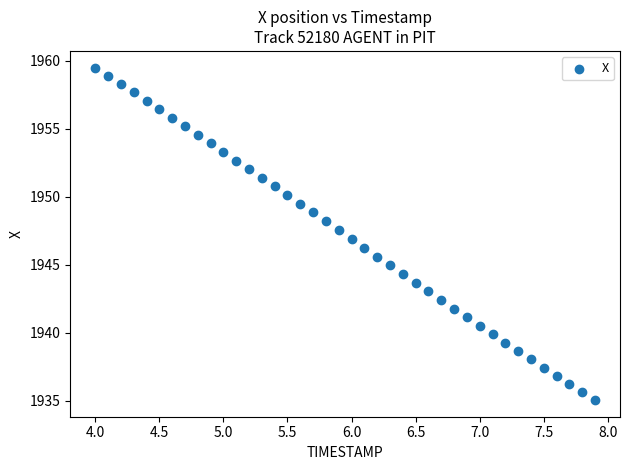

What is the range of Y values (max minus min)?

24.5